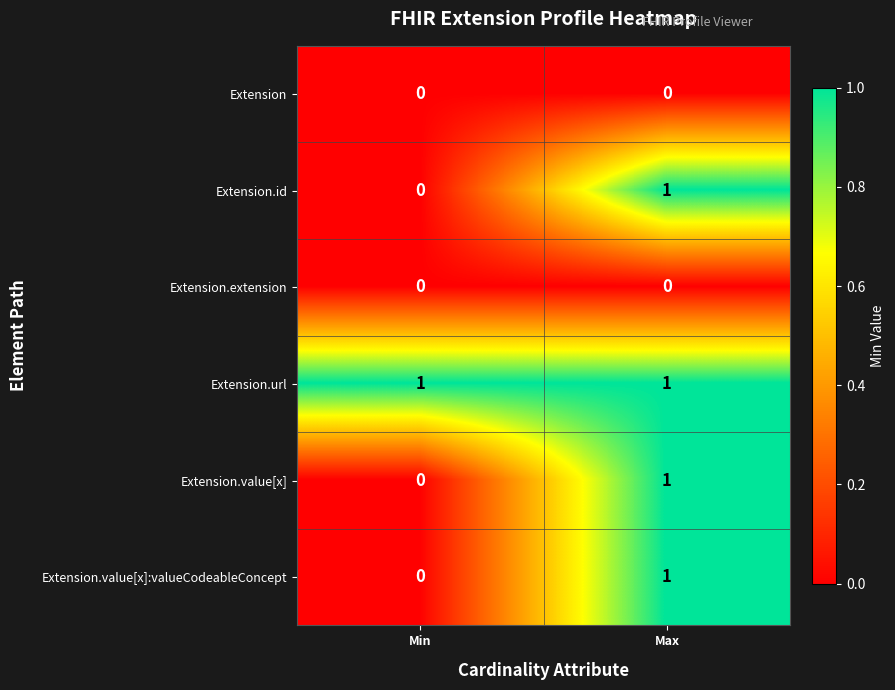

Is it true that Extension.id equals 0 at Min?

True